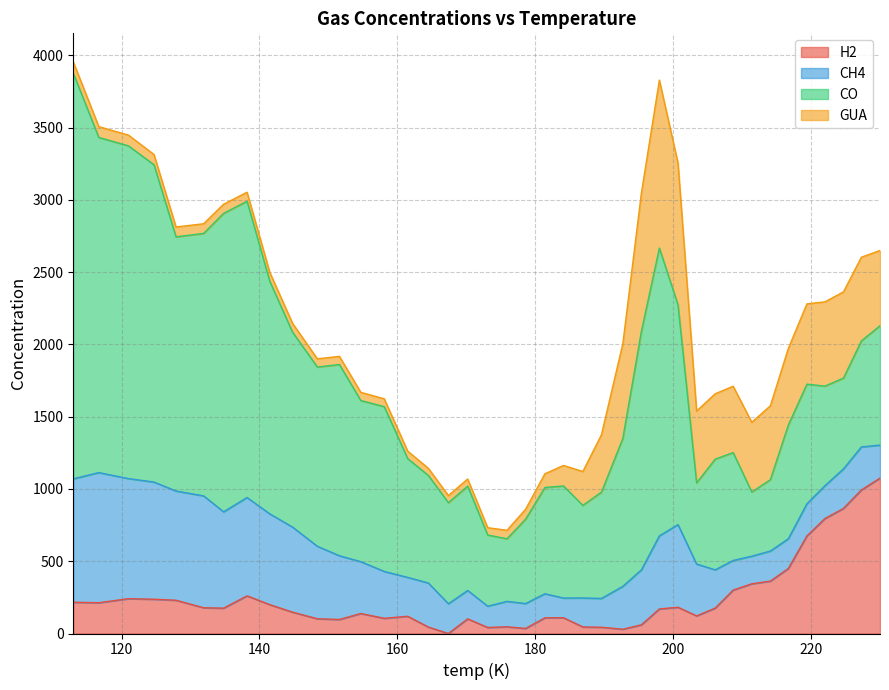

What is the difference between the H2 values at 141.5 and 178.6?

164.7